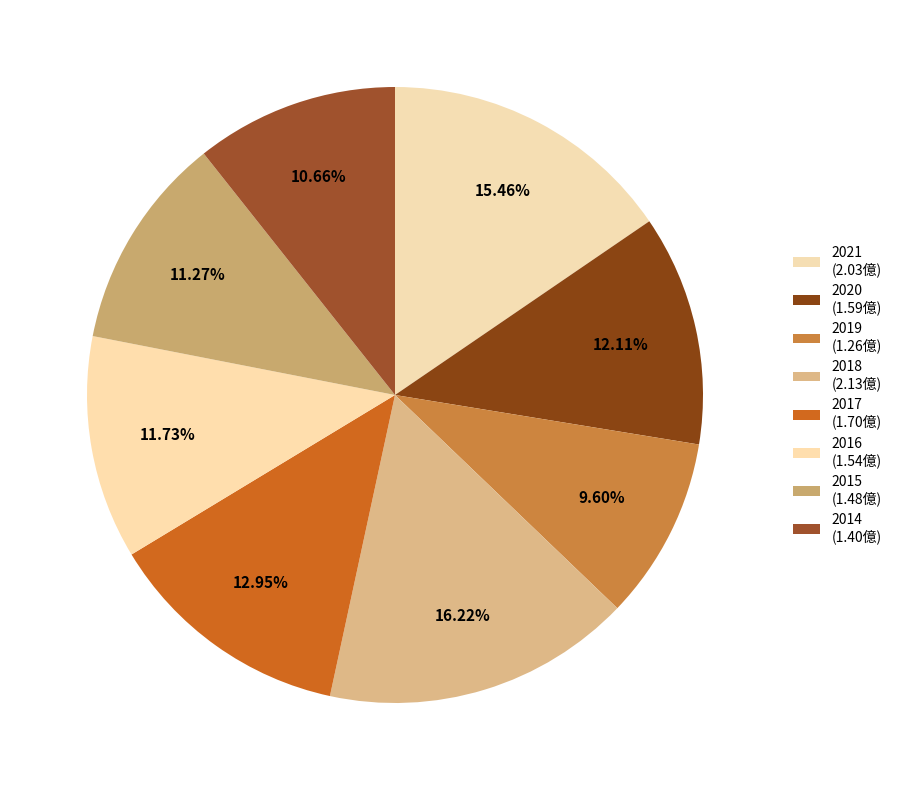

Is there any slice that represents more than half of the pie?

No